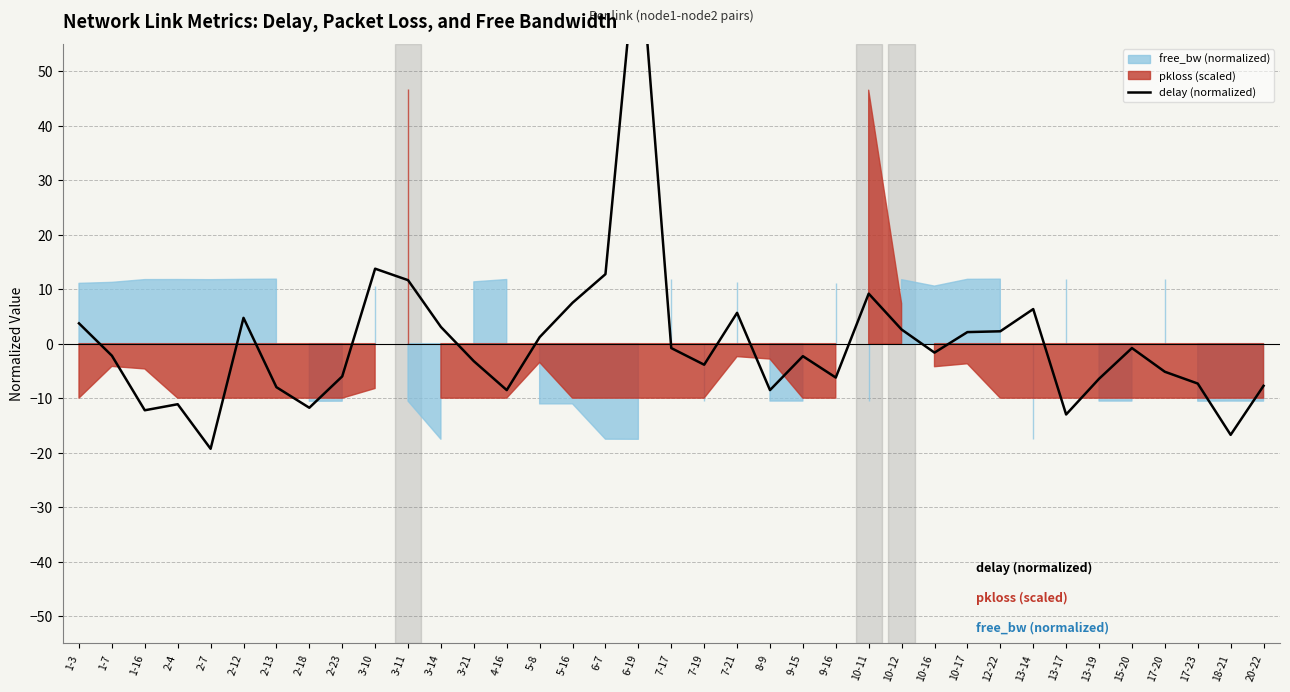

Reading left to right, extract all data points from this chart.

1-3=3.7	1-7=-2.2	1-16=-12.2	2-4=-11.1	2-7=-19.3	2-12=4.7	2-13=-8.0	2-18=-11.8	2-23=-6.0	3-10=13.8	3-11=11.6	3-14=3.1	3-21=-3.2	4-16=-8.5	5-8=1.2	5-16=7.5	6-7=12.7	6-19=76.3	7-17=-0.8	7-19=-3.9	7-21=5.7	8-9=-8.5	9-15=-2.3	9-16=-6.2	10-11=9.2	10-12=2.6	10-16=-1.6	10-17=2.1	12-22=2.3	13-14=6.3	13-17=-13.0	13-19=-6.5	15-20=-0.8	17-20=-5.2	17-23=-7.3	18-21=-16.7	20-22=-7.7